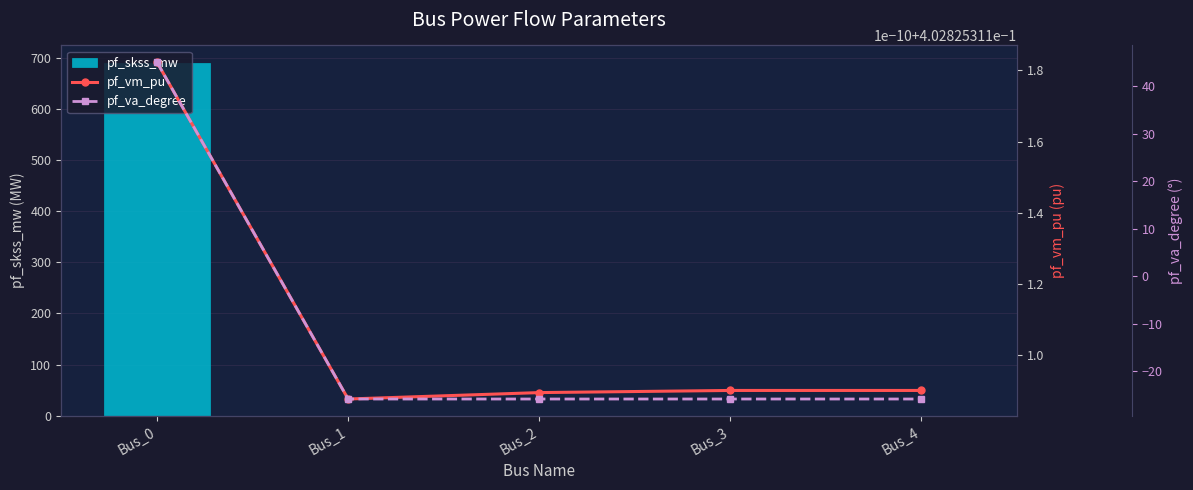

The value of pf_skss_mw at Bus_2 is 0.0. True or false?

True